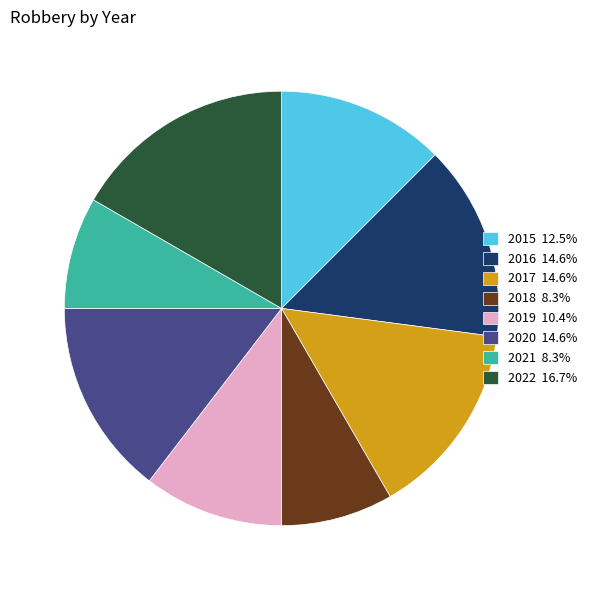

Does 2015 12.5% account for over 50% of the chart?

No